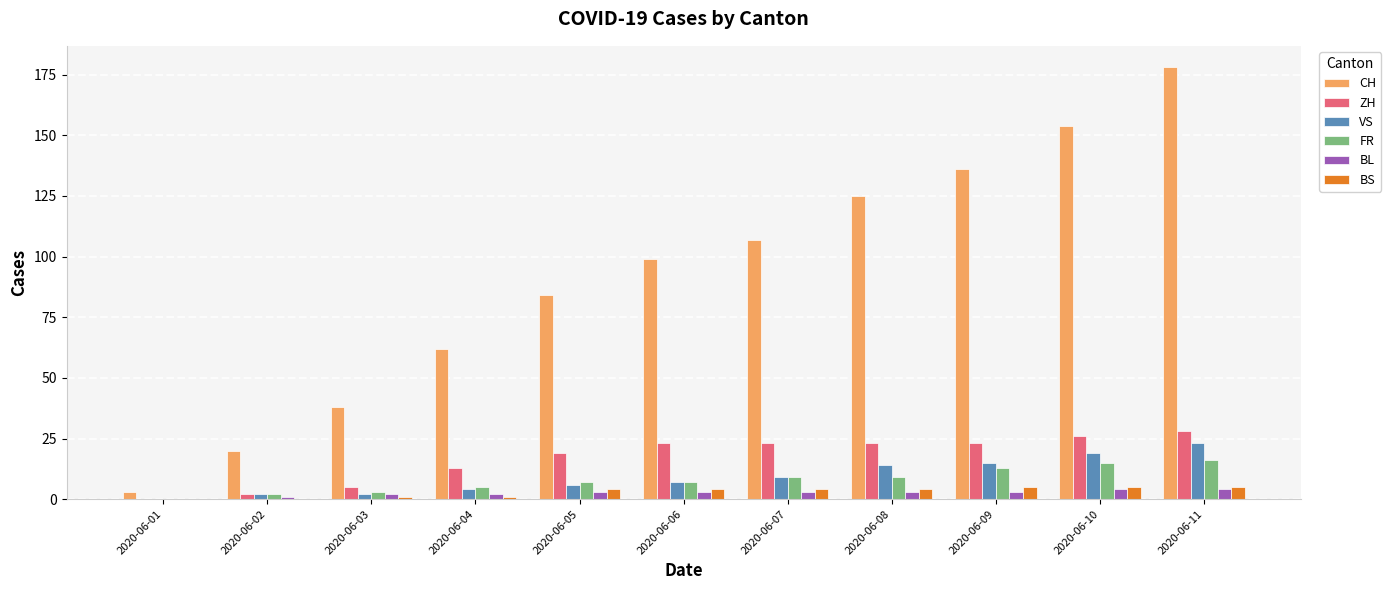

Which series has the largest range (max minus min)?

CH